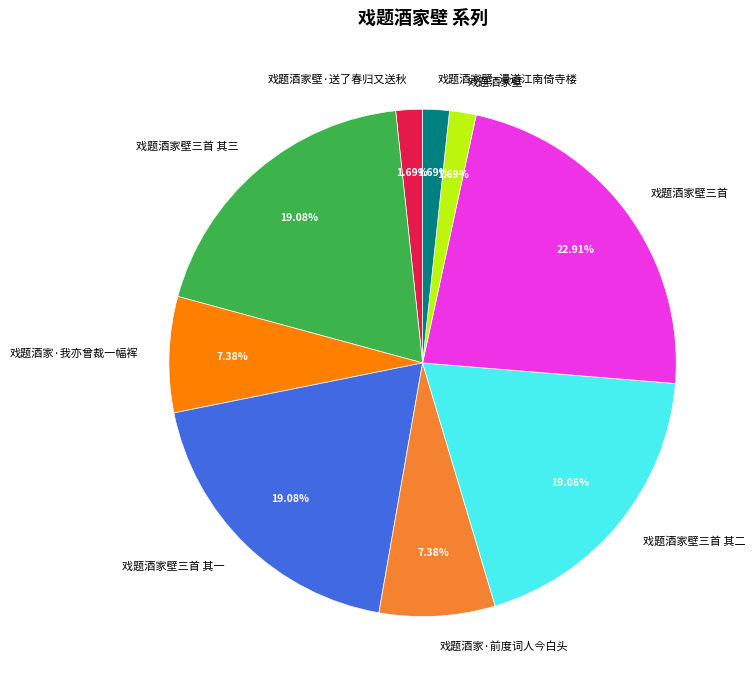

What is the ratio of the value at 戏题酒家·我亦曾裁一幅裈 to the value at 戏题酒家壁·送了春归又送秋?

4.4